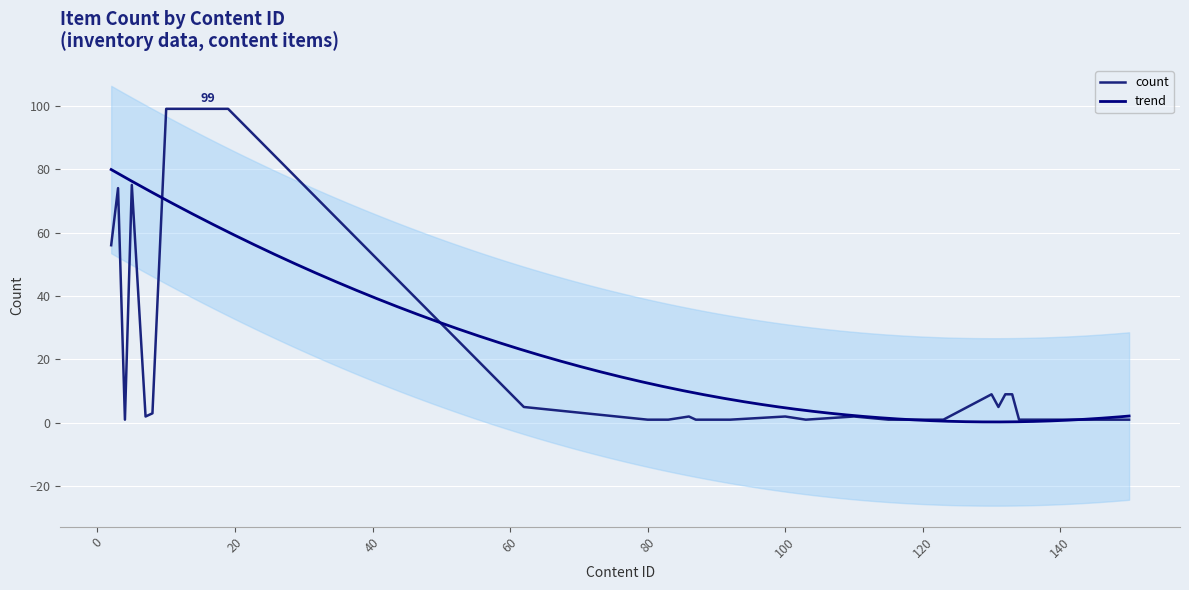

List the labels in order of value, smallest first.

4, 80, 82, 83, 87, 89, 92, 103, 115, 116, 119, 121, 123, 134, 136, 137, 149, 150, 7, 86, 100, 110, 8, 62, 131, 130, 132, 133, 2, 3, 5, 10, 11, 12, 13, 14, 15, 17, 18, 19